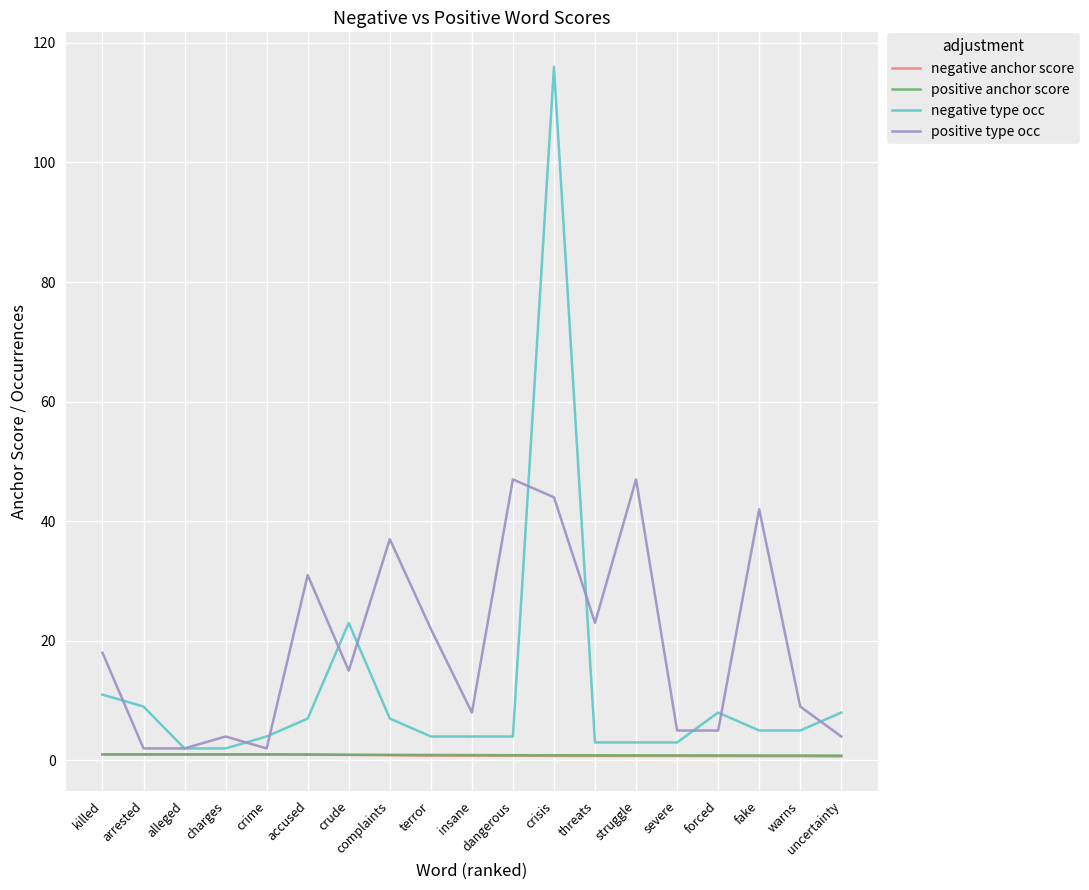

What is the lowest value of the positive anchor score series?

0.8